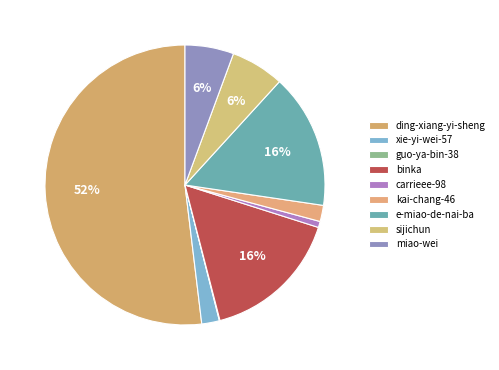

Is it true that miao-wei is 6% of the pie?

True